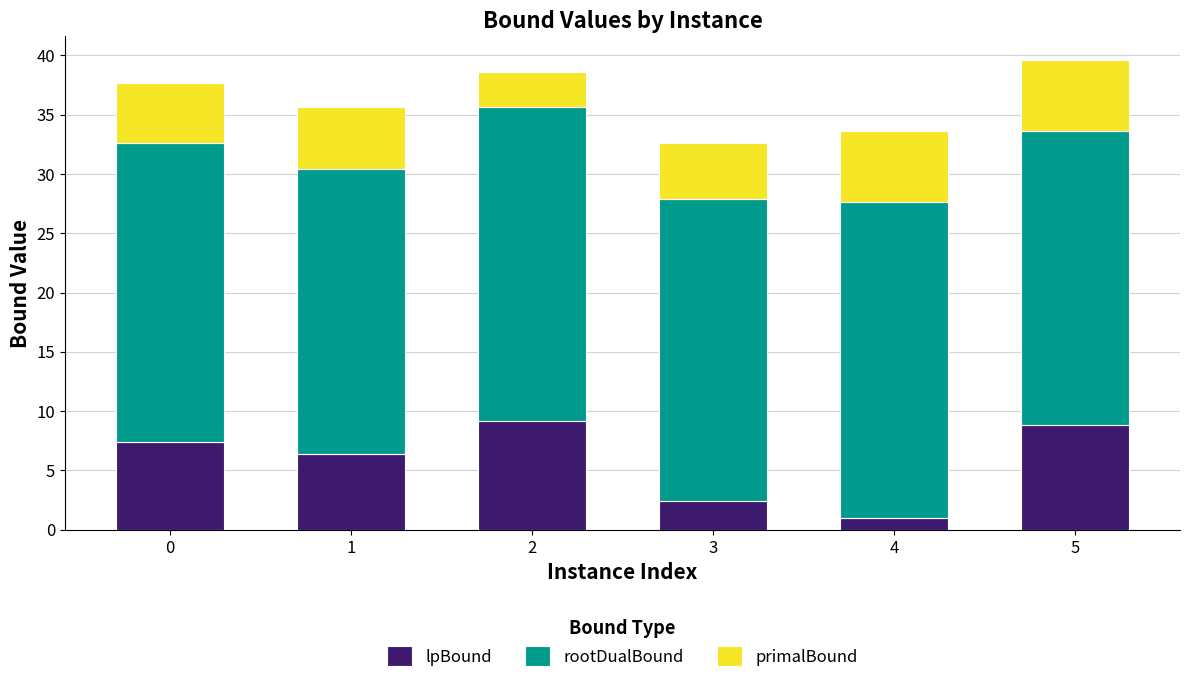

The value of lpBound at 1 is 9.2. True or false?

False